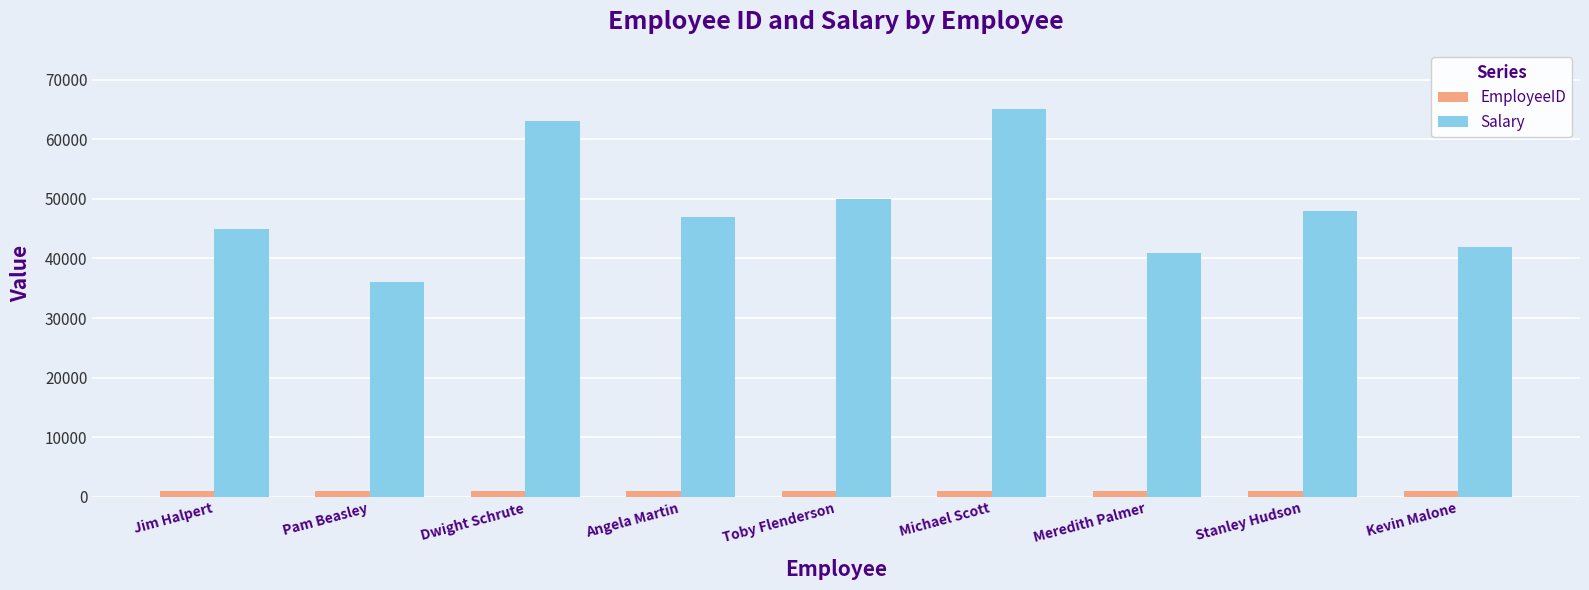

What is the difference between the highest and lowest values at Jim Halpert?

43999